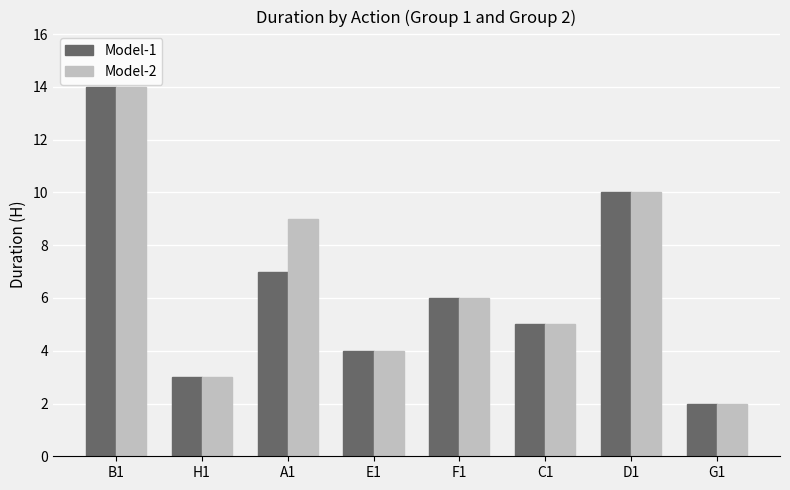

The Model-2 series shows 10 at D1. True or false?

True